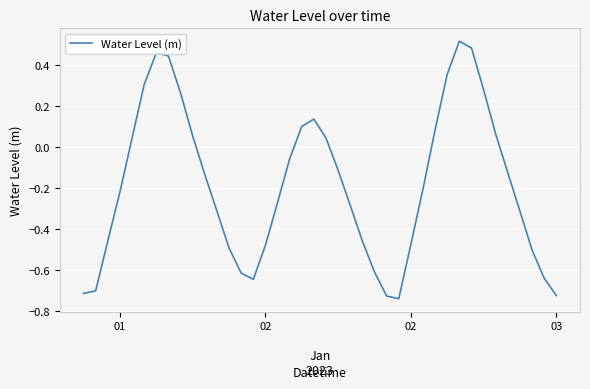

What is the difference between the maximum and minimum values?

1.3